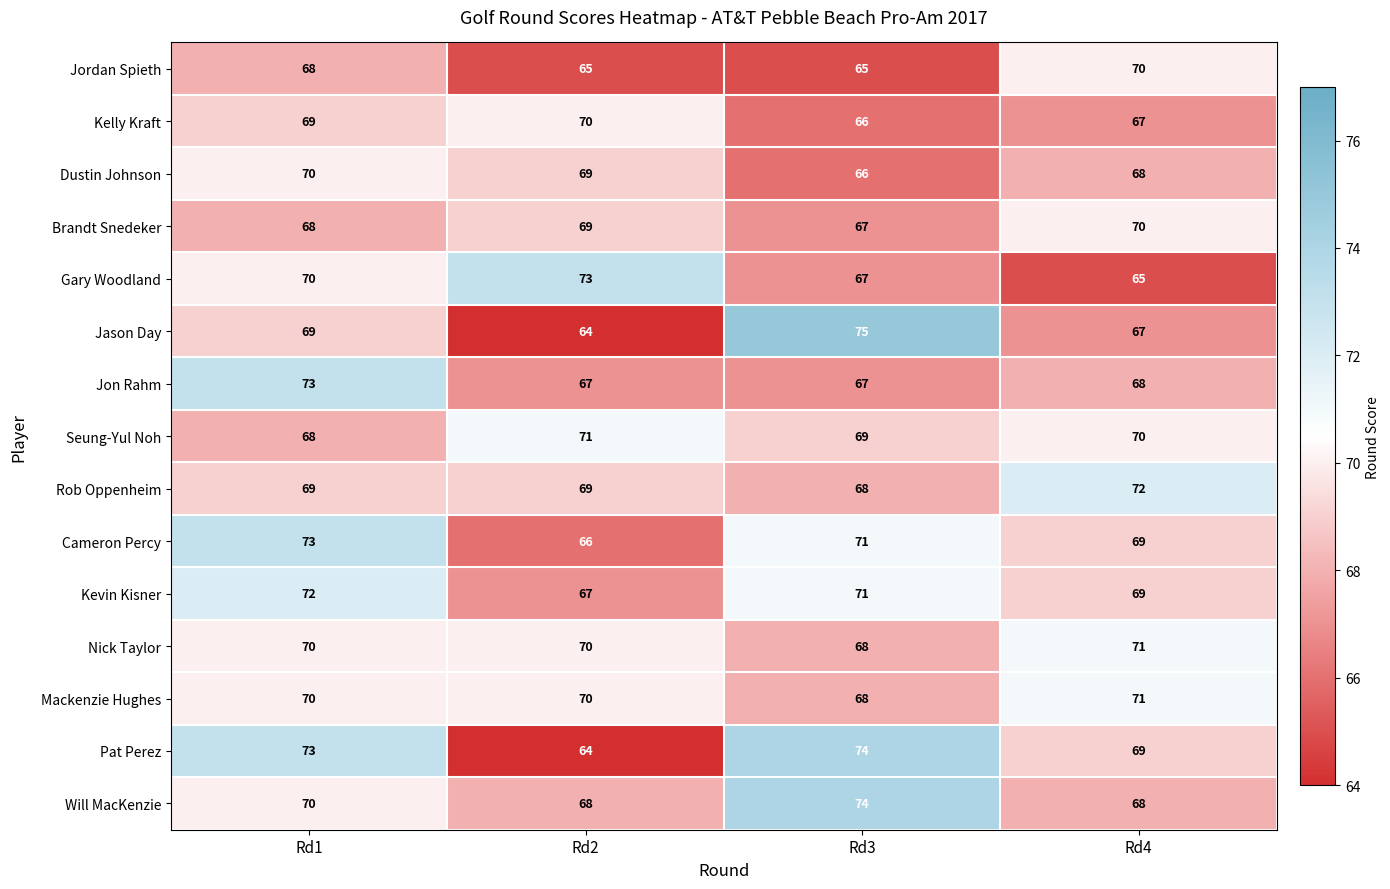

What is the difference between the maximum and minimum values in the Jason Day series?

11